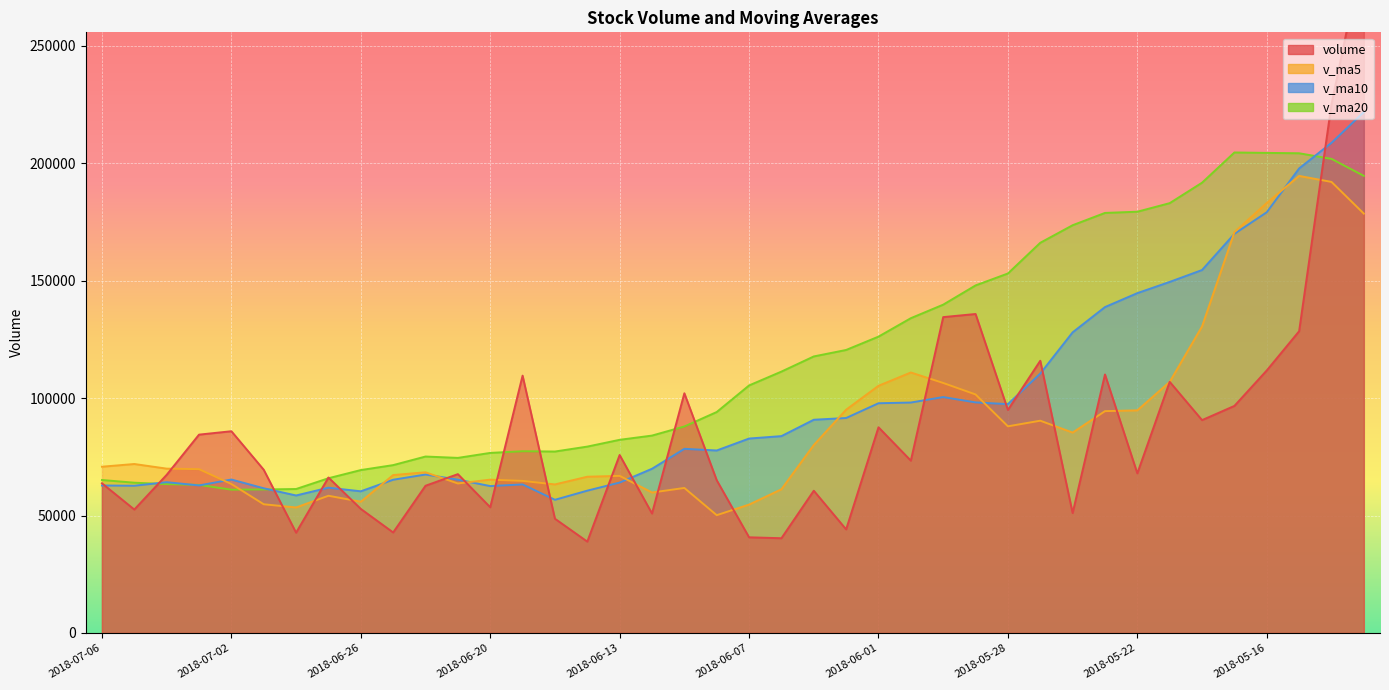

In v_ma5, how many points are lower than both neighbors (excluding endpoints)?

8